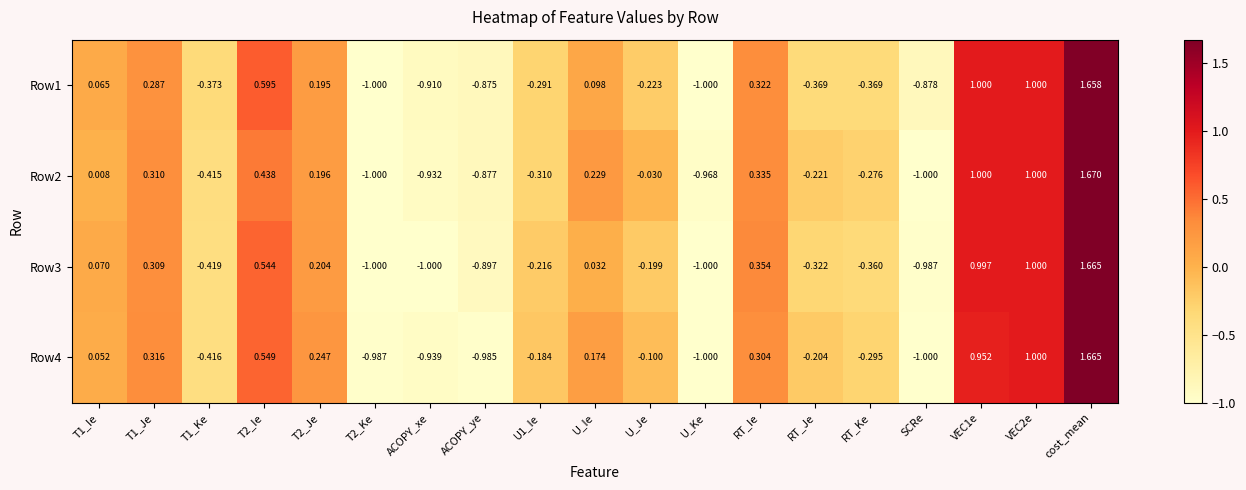

At which category is the sum across all series the highest?

cost_mean